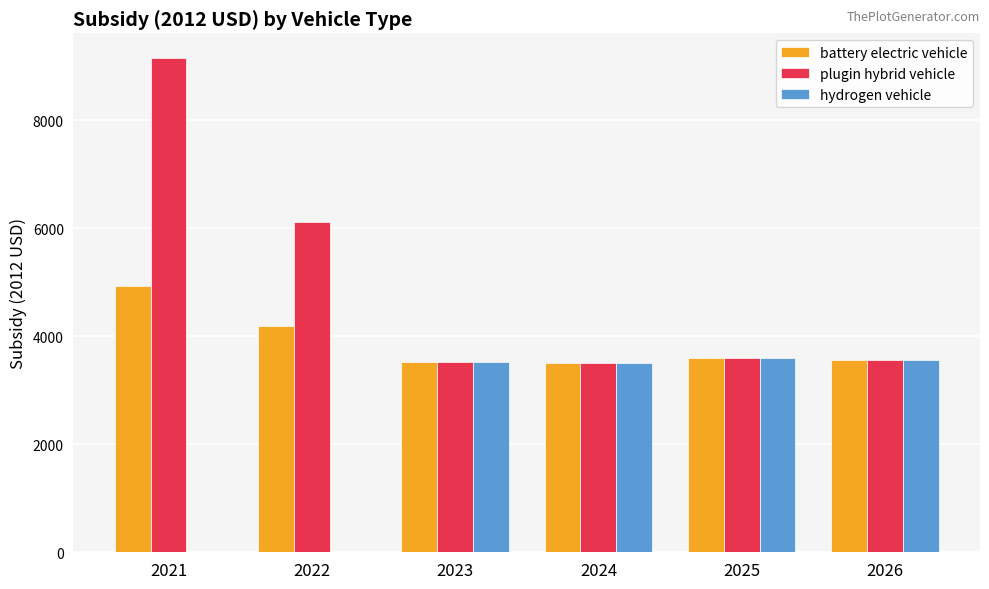

What is the sum of all hydrogen vehicle values?

14181.0